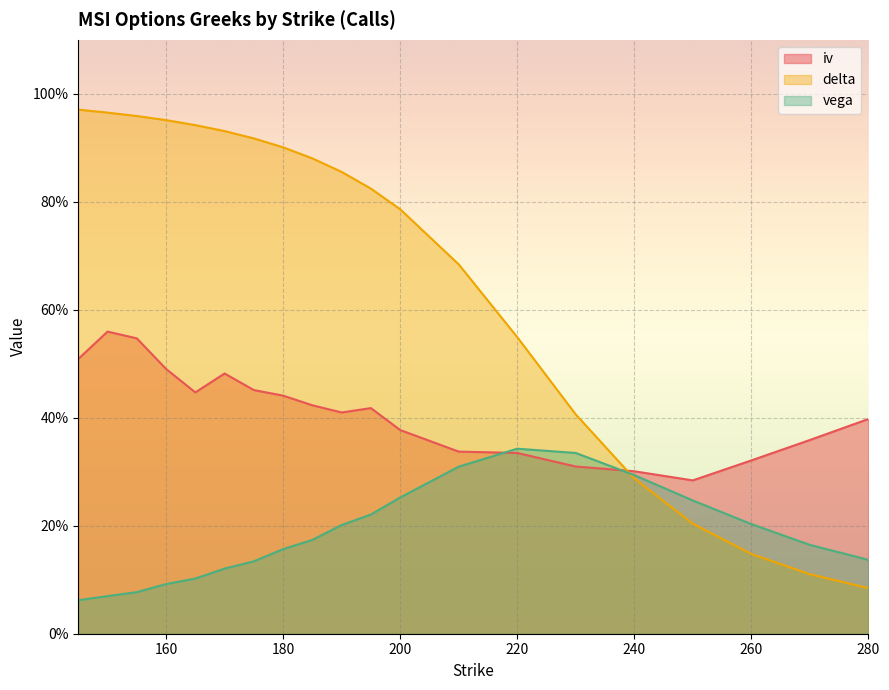

Does the chart display data point markers on the line(s)?

No